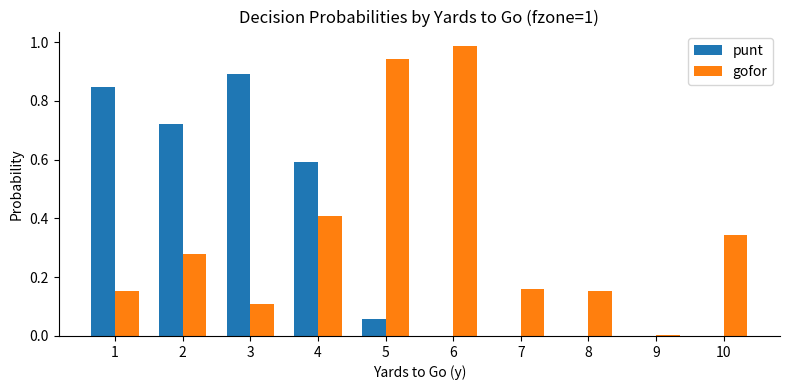

Which label corresponds to the largest value in the chart?

6